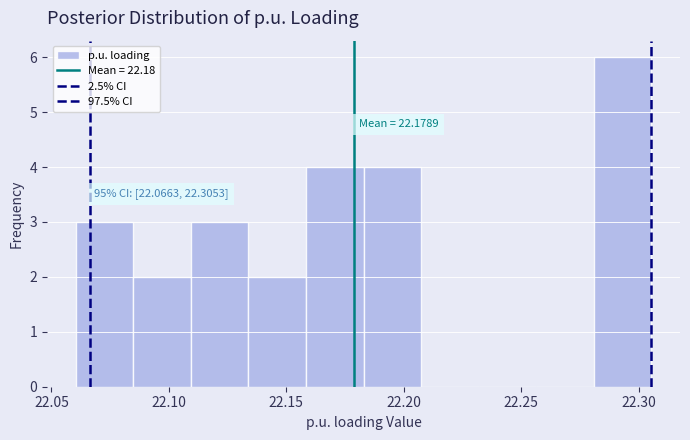

Which range on the x-axis has the tallest bar?

22.280 to 22.305